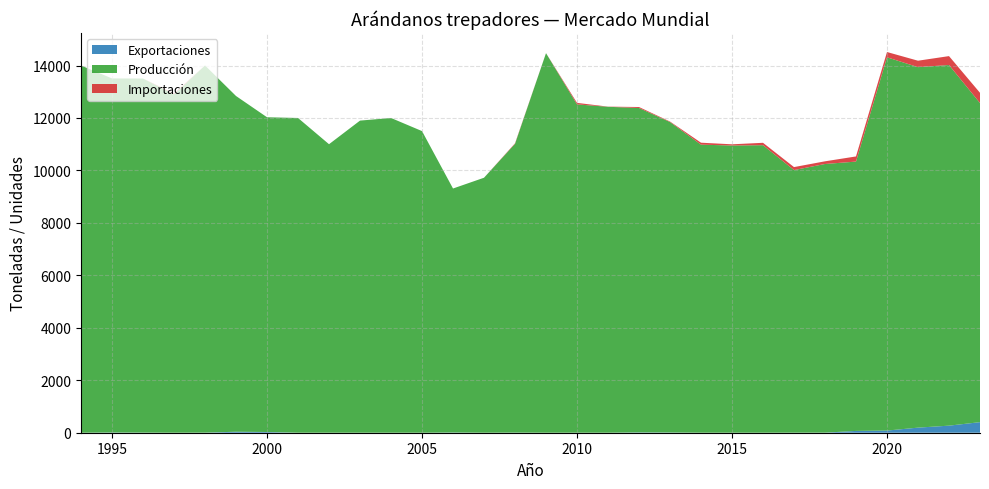

Reading left to right, list all the values displayed in this chart.

Exportaciones: 1994=0.0	1995=8.0	1996=4.0	1997=0.0	1998=3.0	1999=38.0	2000=27.9	2001=0.0	2002=0.0	2003=0.0	2004=0.0	2005=0.0	2006=8.0	2007=0.0	2008=4.0	2009=0.0	2010=1.0	2011=0.0	2012=12.0	2013=8.0	2014=0.6	2015=0.6	2016=0.2	2017=2.0	2018=2.8	2019=68.6	2020=82.3	2021=193.8	2022=269.7	2023=402.9
Producción: 1994=14000.0	1995=13500.0	1996=13500.0	1997=12900.0	1998=14000.0	1999=12800.0	2000=12000.0	2001=12000.0	2002=11000.0	2003=11900.0	2004=12000.0	2005=11500.0	2006=9303.0	2007=9722.0	2008=11010.0	2009=14472.0	2010=12517.0	2011=12427.0	2012=12368.0	2013=11838.0	2014=10982.0	2015=10950.0	2016=10962.0	2017=10012.0	2018=10243.0	2019=10269.0	2020=14231.0	2021=13745.0	2022=13750.0	2023=12167.0
Importaciones: 1994=0.0	1995=0.0	1996=0.0	1997=37.0	1998=0.0	1999=0.0	2000=0.0	2001=0.0	2002=0.0	2003=0.0	2004=0.0	2005=0.0	2006=0.0	2007=0.0	2008=20.0	2009=0.0	2010=58.0	2011=6.0	2012=38.0	2013=19.0	2014=74.9	2015=45.8	2016=91.5	2017=113.5	2018=102.2	2019=196.0	2020=201.3	2021=244.7	2022=339.4	2023=390.0